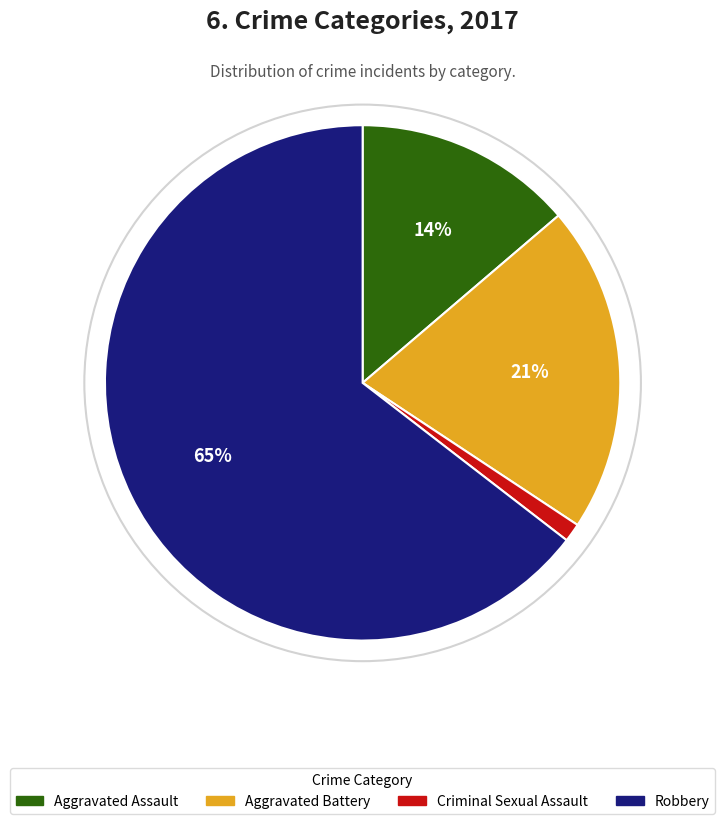

Does any single category account for the majority?

Yes